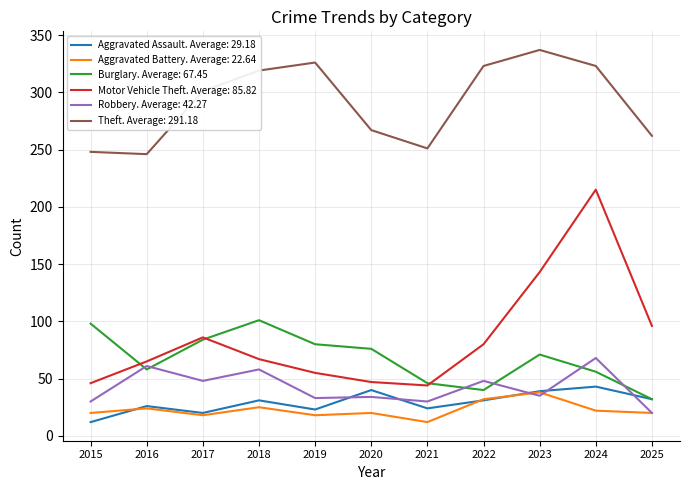

True or false: Robbery. Average: 42.27 has a value of 34 at 2020.

True